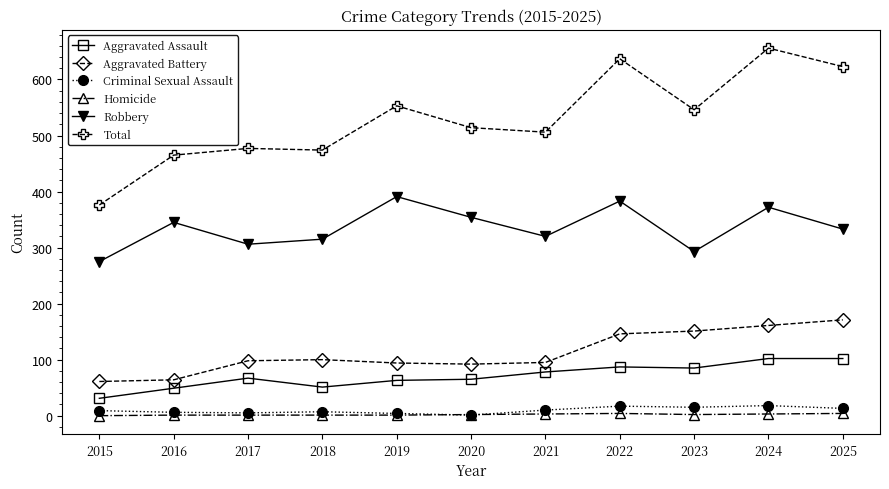

Between 2018 and 2024, which series saw the biggest shift?

Total